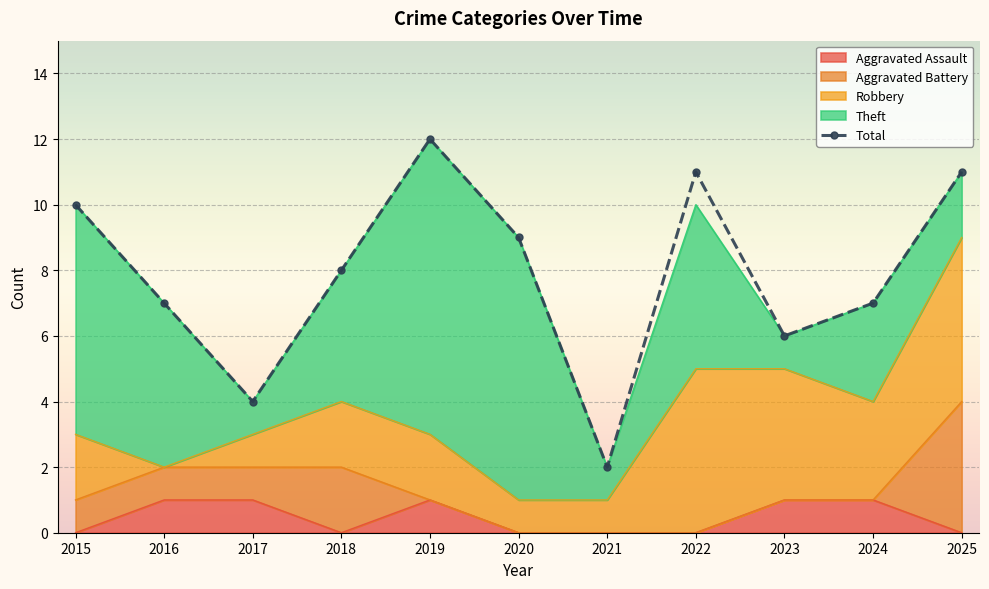

Reading left to right, list all the values displayed in this chart.

2015=10	2016=7	2017=4	2018=8	2019=12	2020=9	2021=2	2022=11	2023=6	2024=7	2025=11